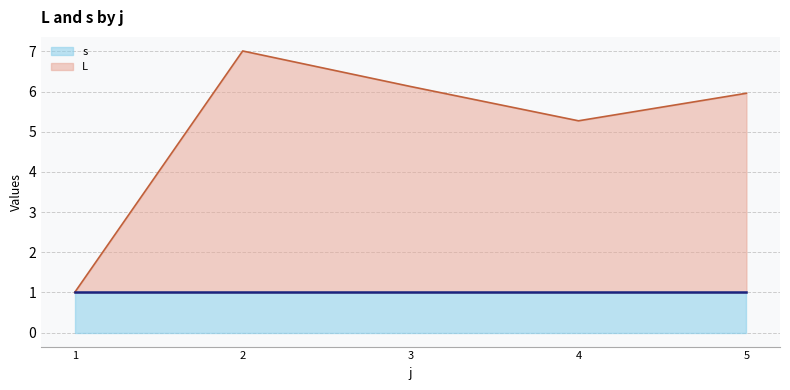

How many points are higher than both their immediate neighbors (excluding endpoints)?

1